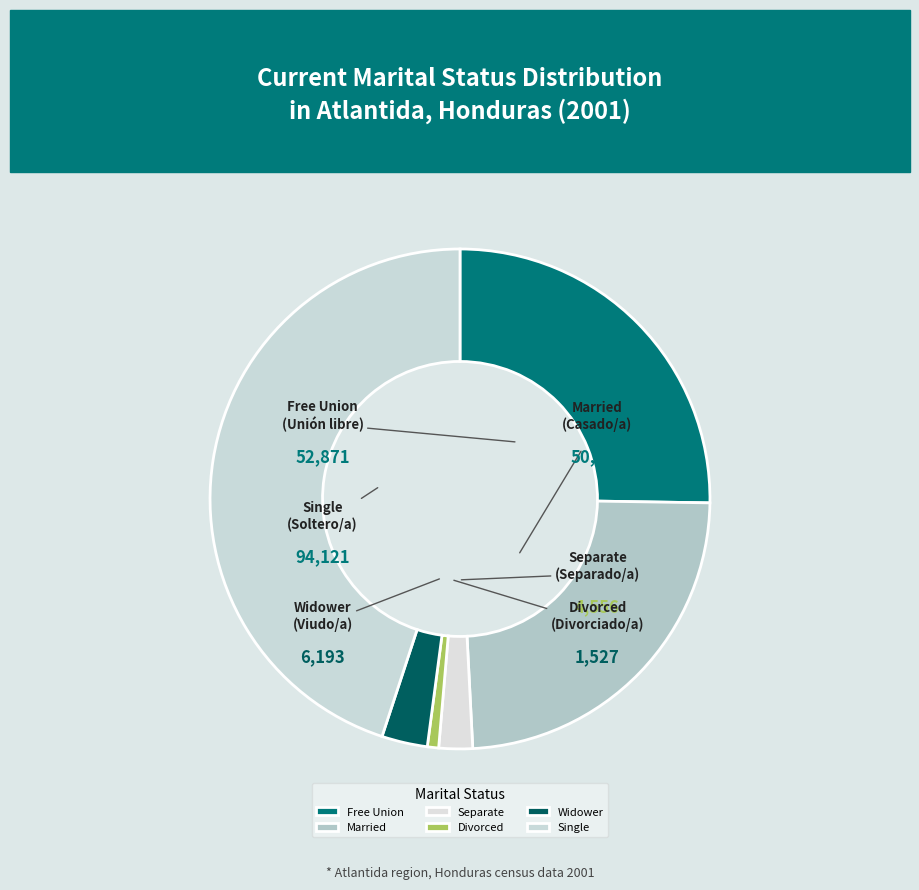

Combined, do Married and Separate account for over 50%?

No